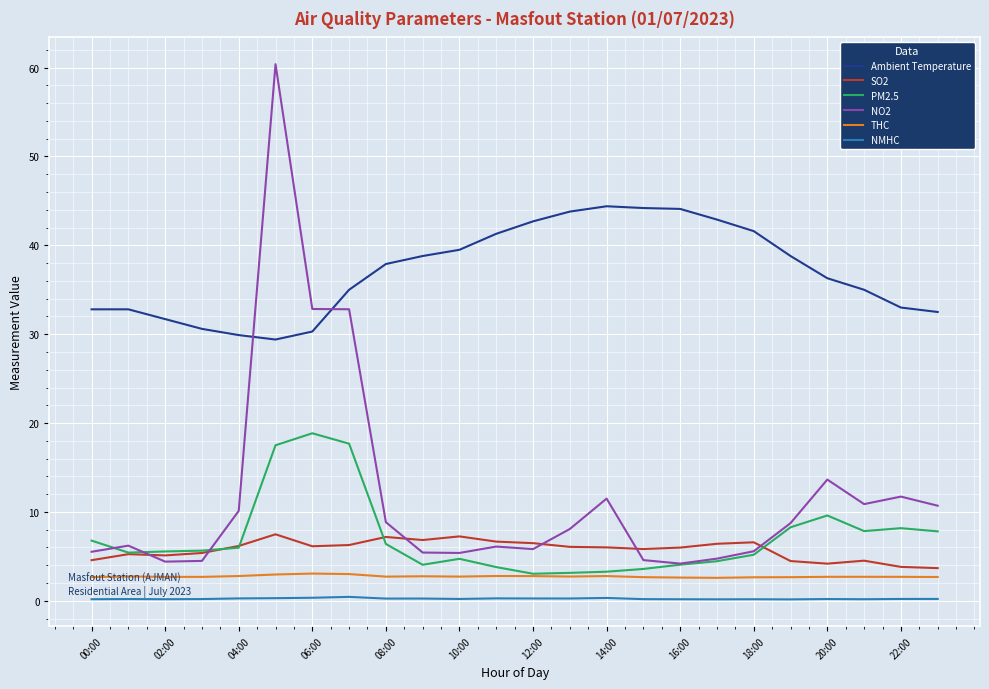

Which series has the largest total across all categories?

Ambient Temperature